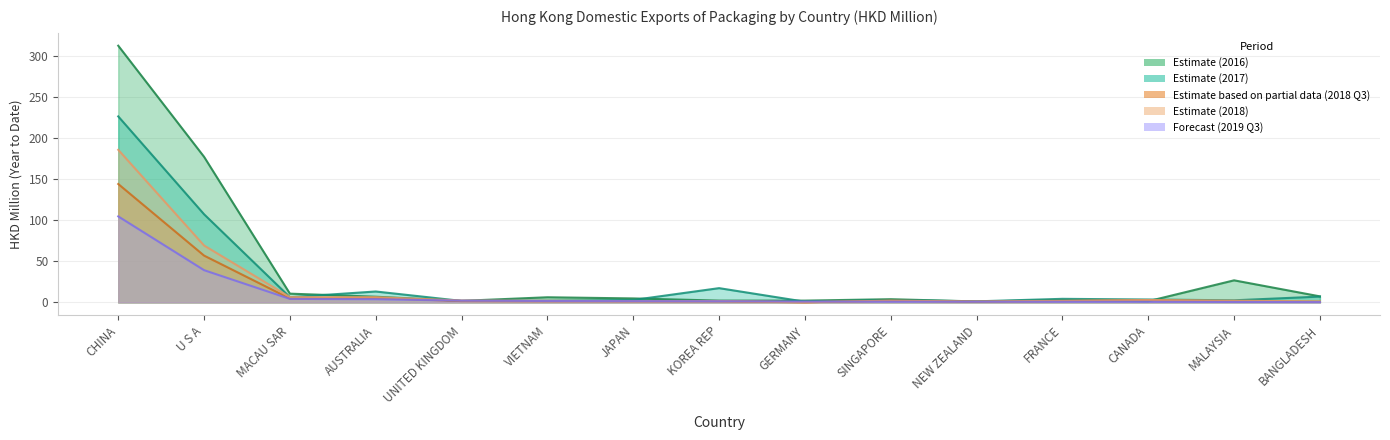

Which series has the largest total across all categories?

201612